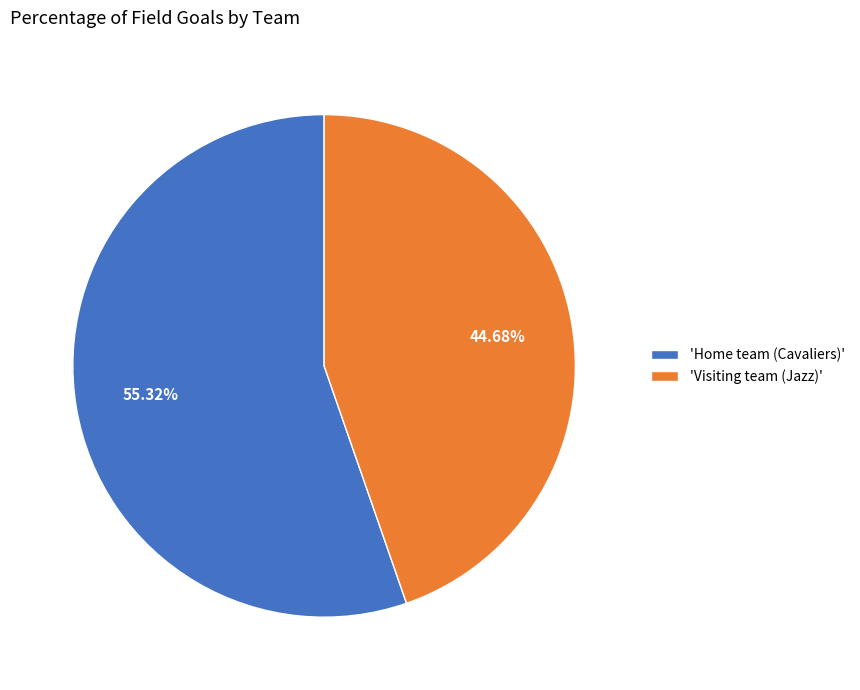

Which category accounts for the majority?

'Home team (Cavaliers)'